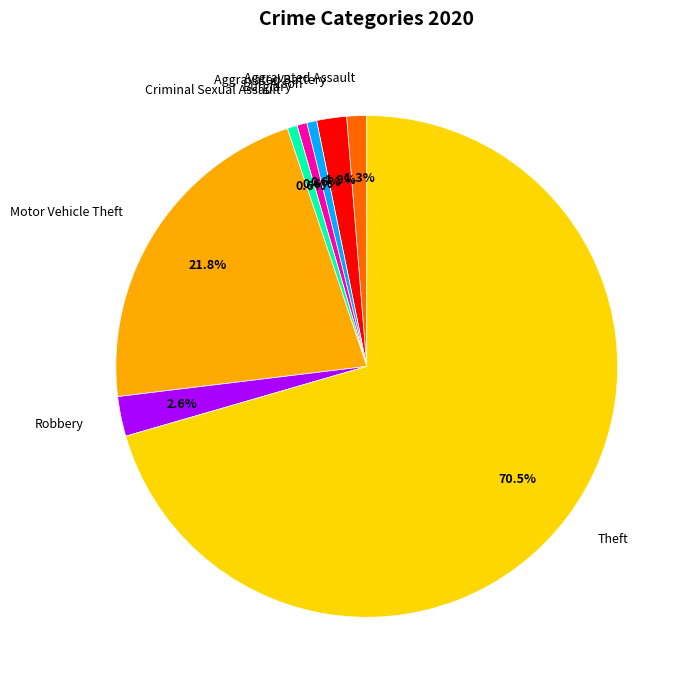

Count the number of slices in the pie.

8